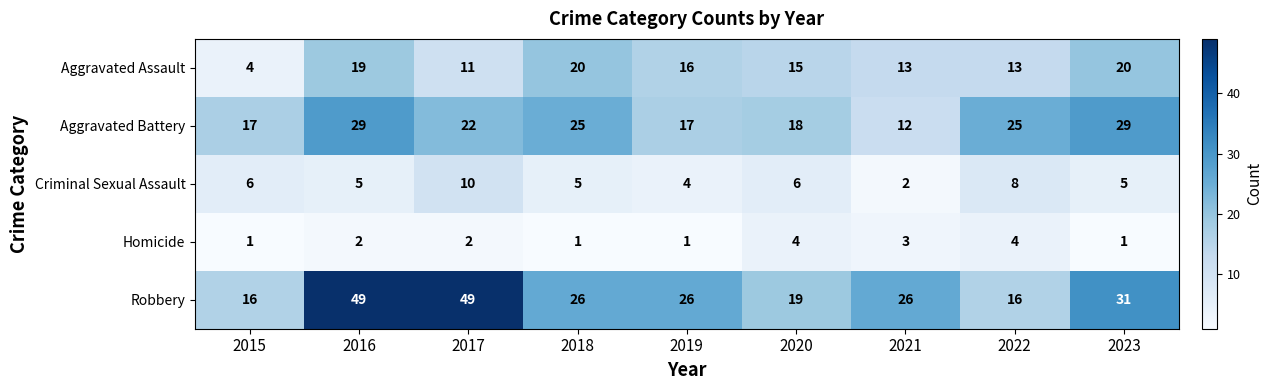

At which category is the sum across all series the highest?

2016